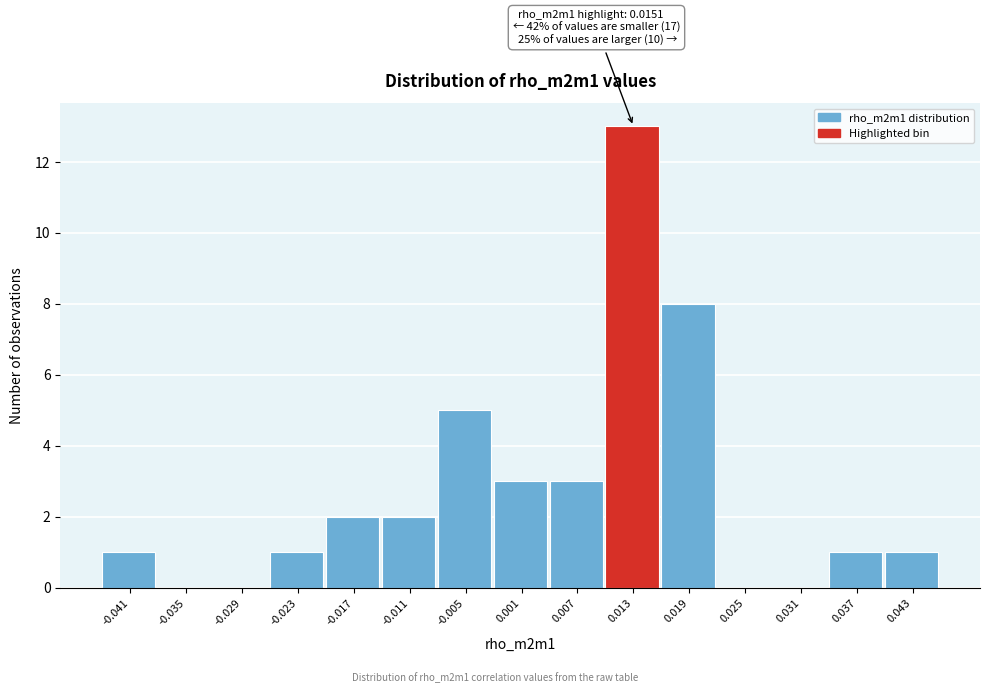

Reading right to left, extract all data points from this chart.

0.043=1	0.037=1	0.031=0	0.025=0	0.019=8	0.013=13	0.007=3	0.001=3	-0.005=5	-0.011=2	-0.017=2	-0.023=1	-0.029=0	-0.035=0	-0.041=1